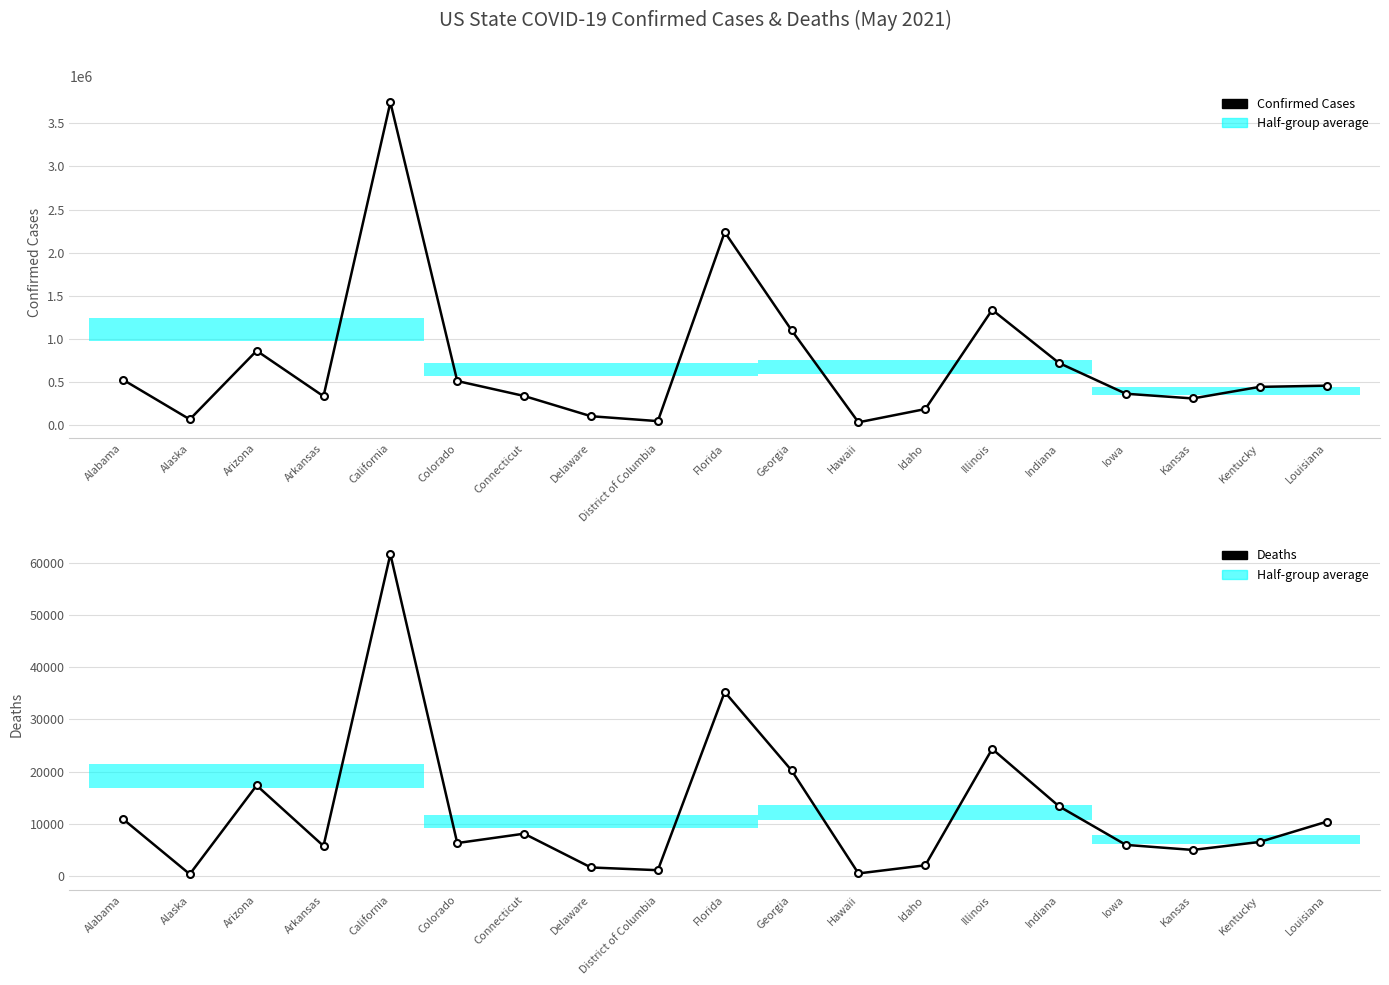

True or false: Deaths and Confirmed Cases cross at least once.

False